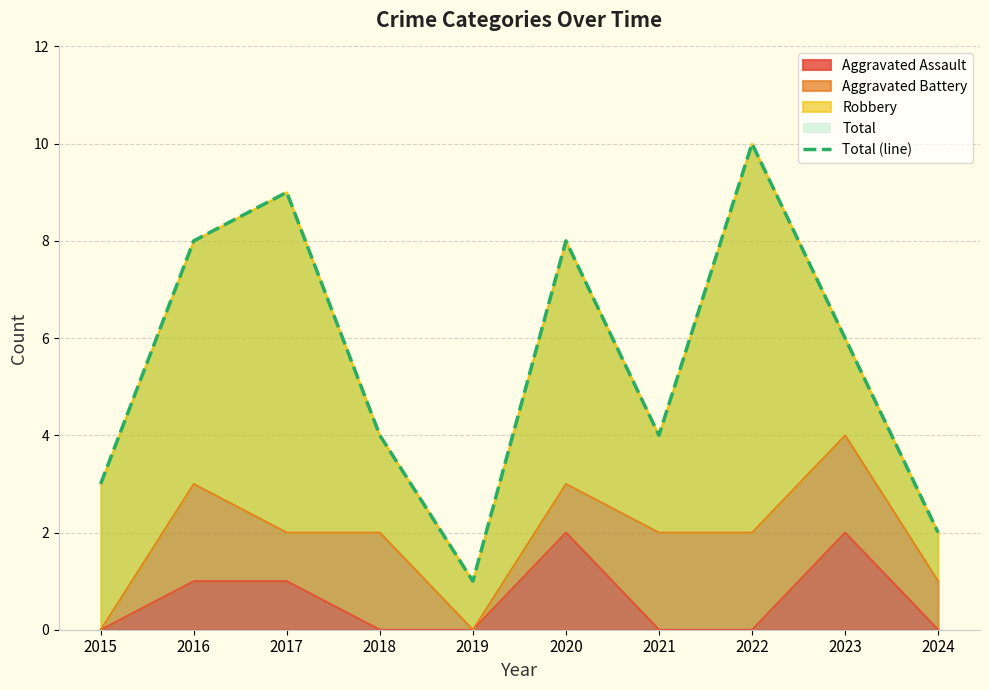

What is the sum of all values?

55